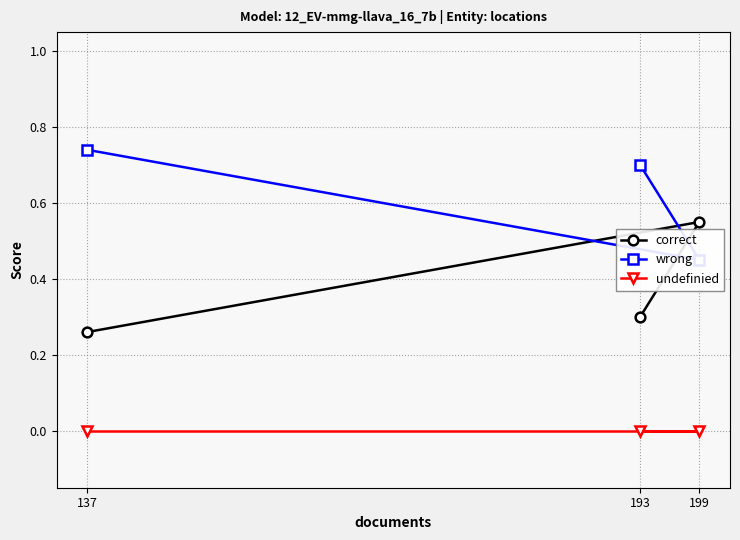

Is the value of correct at 193 greater than the value of undefinied at 193?

Yes